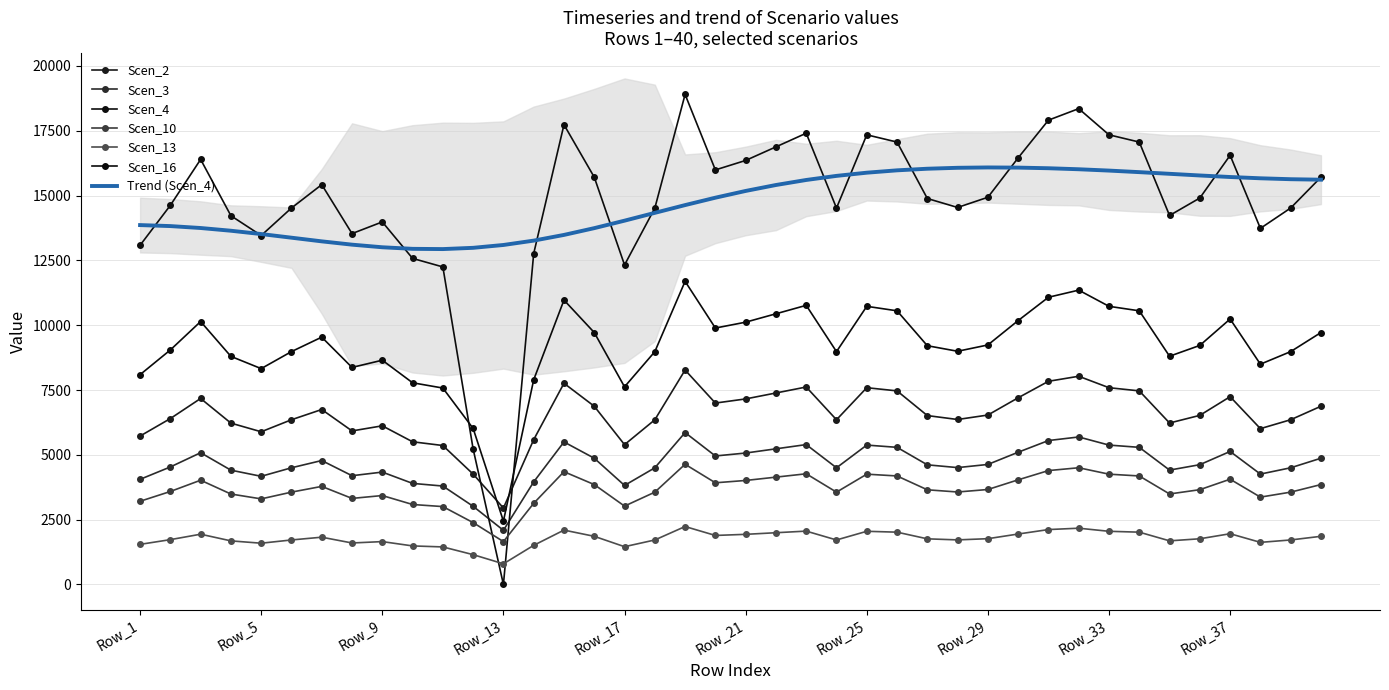

What are all the series names shown in the legend?

Scen_2, Scen_3, Scen_4, Scen_10, Scen_13, Scen_16